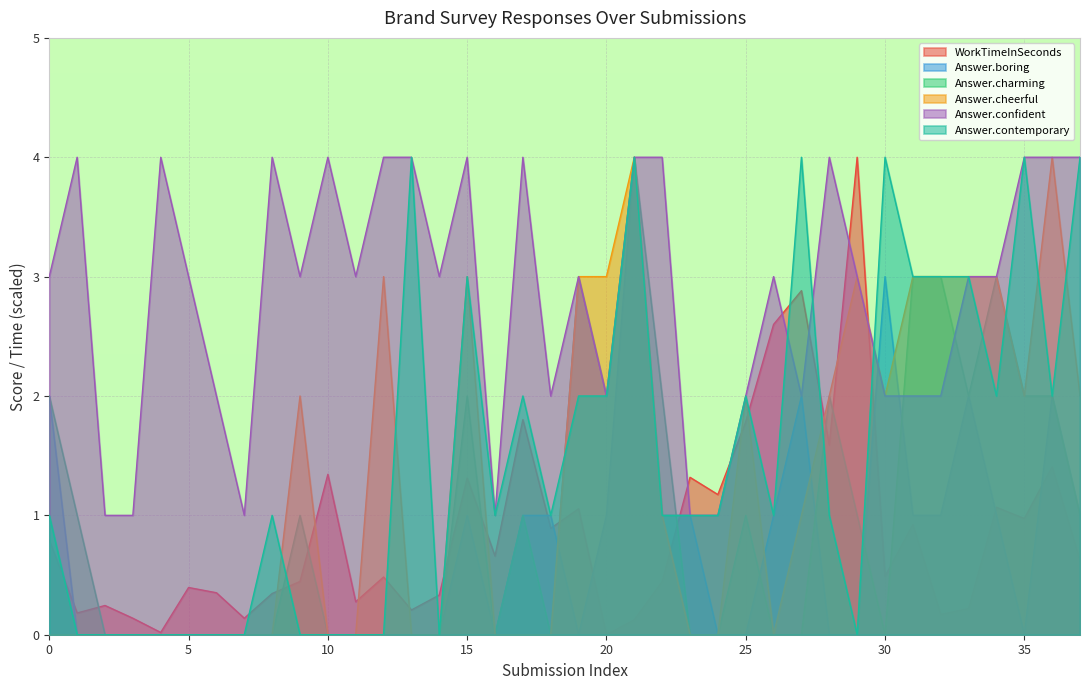

True or false: Answer.confident has more than 1 interior local peaks.

True